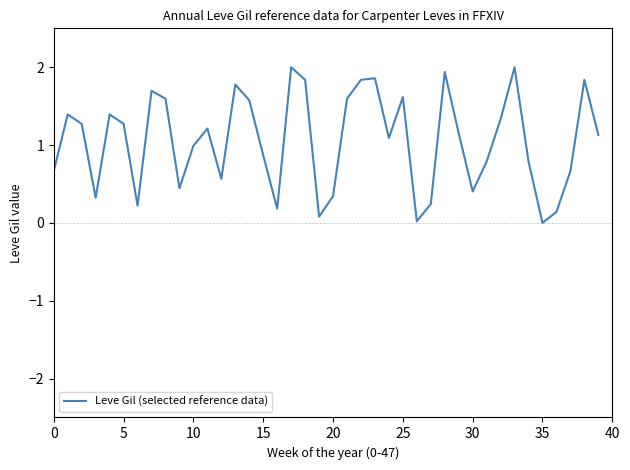

What is the difference between the maximum and minimum values?

2.0